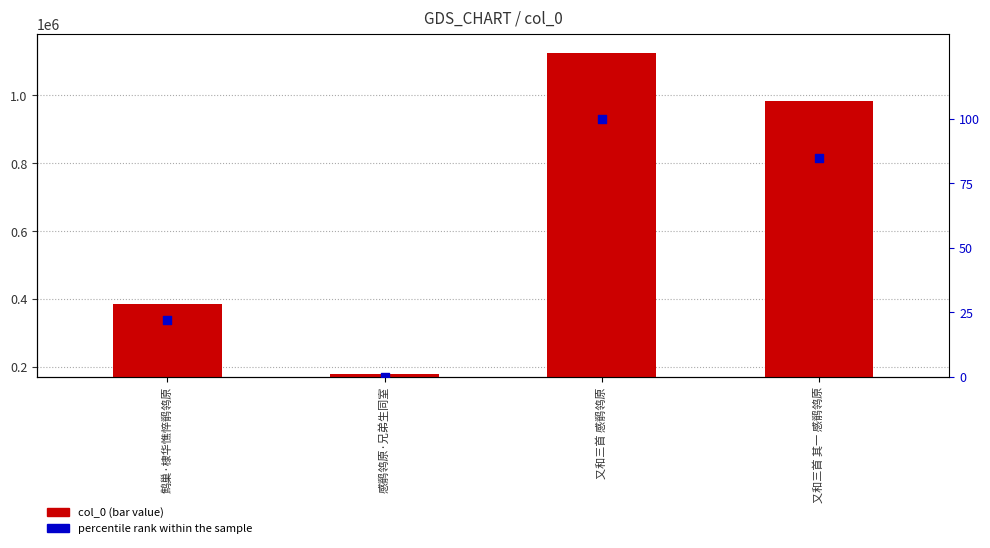

At which category is the sum across all series the highest?

又和三首 感鹡鸰原